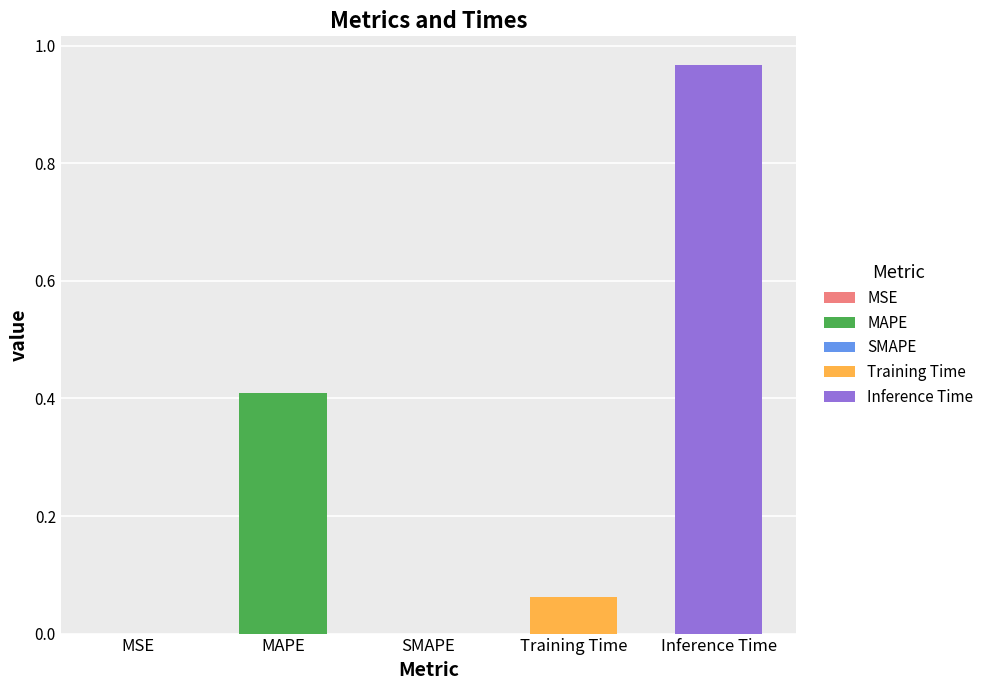

Reading right to left, what are all the values shown in this chart?

Inference Time=1.0	Training Time=0.1	SMAPE=0.0	MAPE=0.4	MSE=0.0